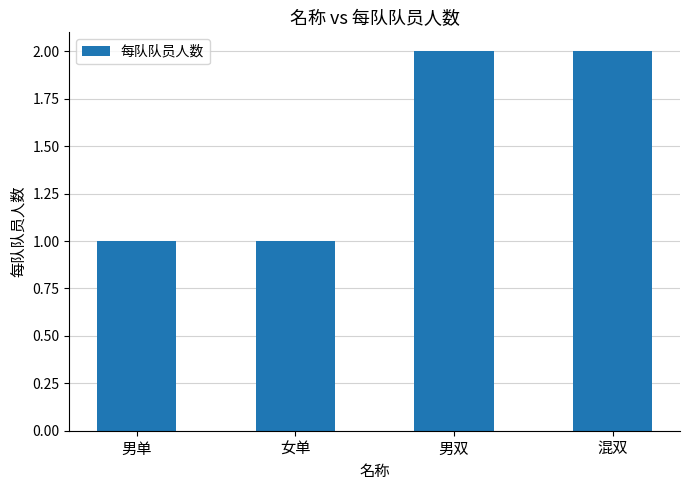

What is the label of the 1st bar from the right?

混双